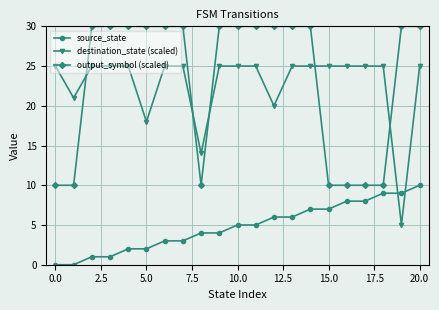

What is the average value of the output_symbol (scaled) series?

23